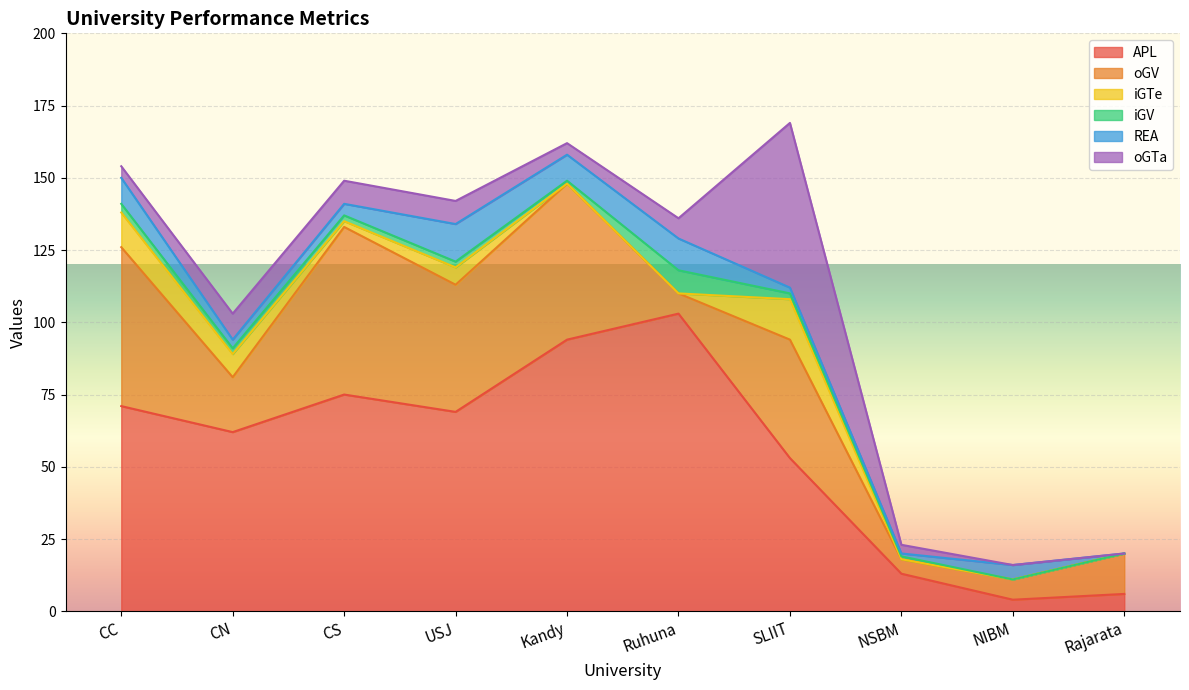

List the labels in order of iGTe value, smallest first.

Kandy, Ruhuna, NSBM, NIBM, Rajarata, CS, USJ, CN, CC, SLIIT